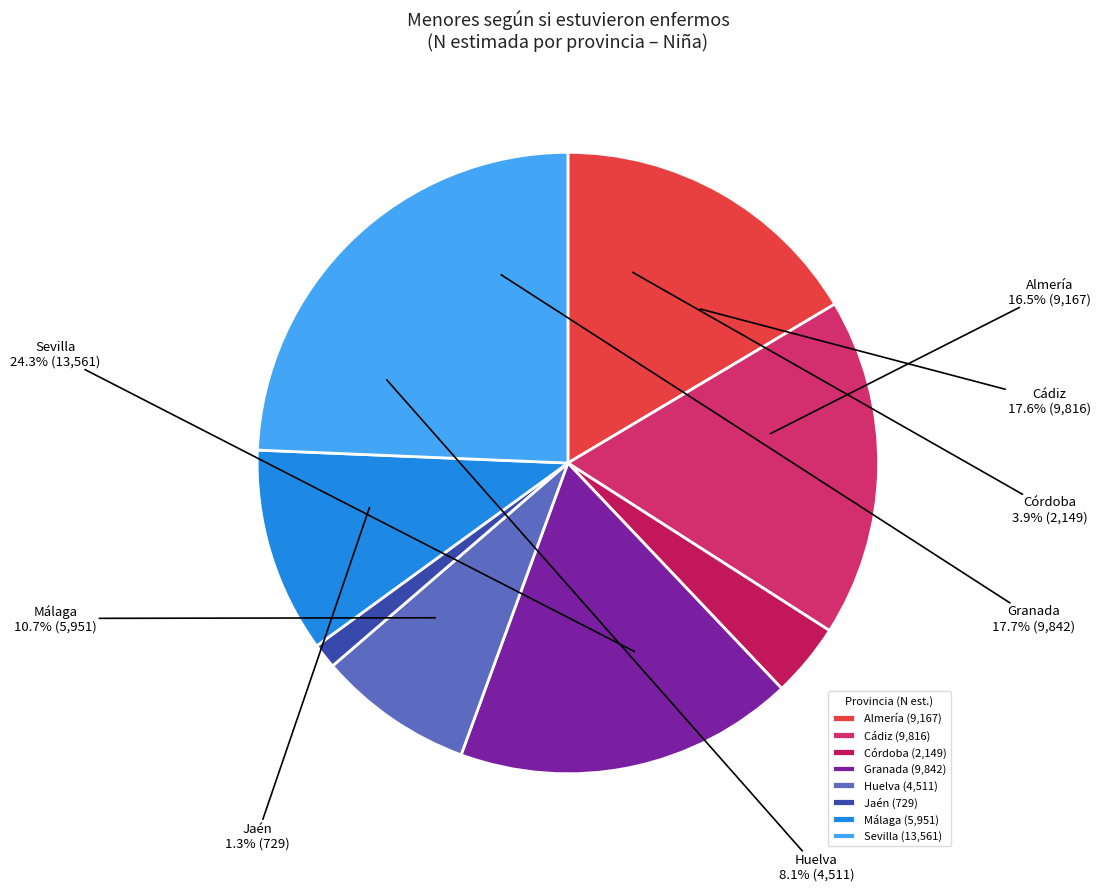

How many segments does this pie chart have?

8